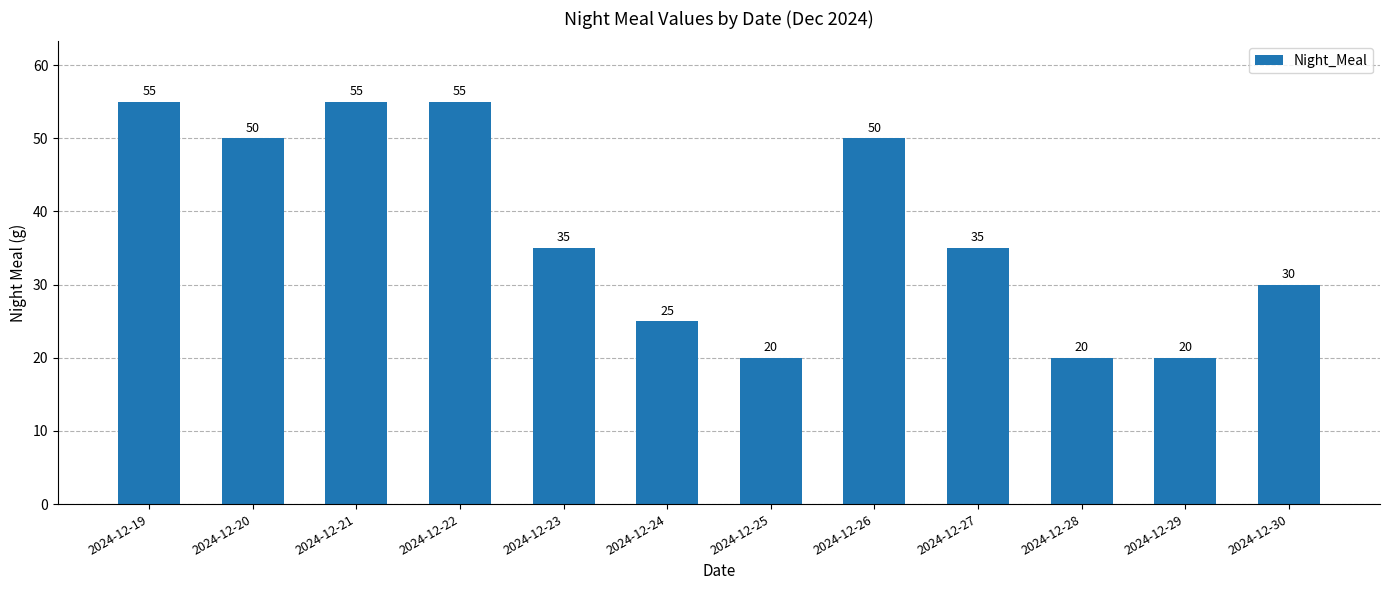

Are the bars horizontal?

No